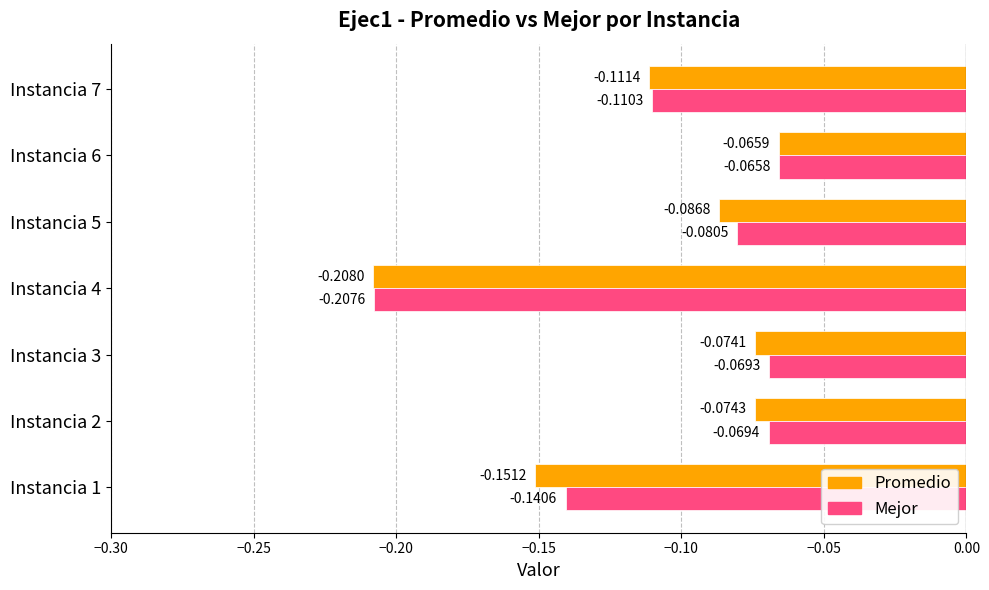

Rank the categories by Mejor value from highest to lowest.

Instancia 6, Instancia 3, Instancia 2, Instancia 5, Instancia 7, Instancia 1, Instancia 4